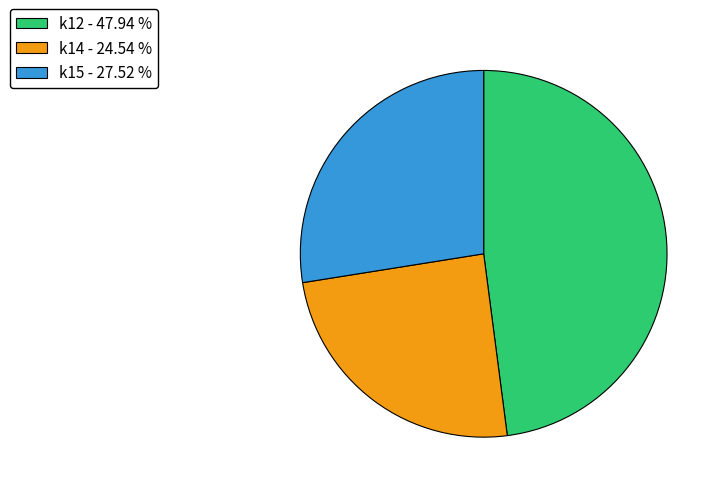

What is the ratio of the value at k14 - 24.54 % to the value at k12 - 47.94 %?

0.5